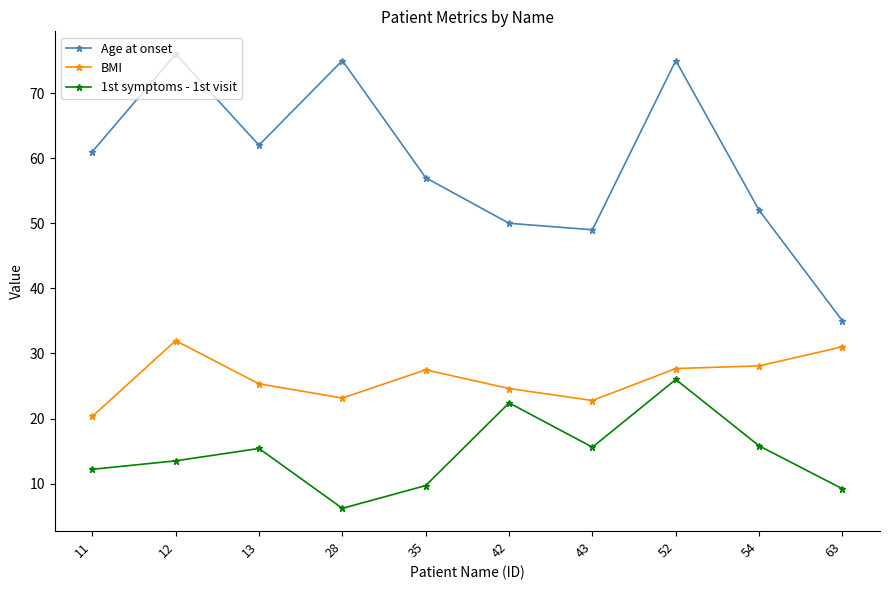

What is the minimum value for BMI?

20.3